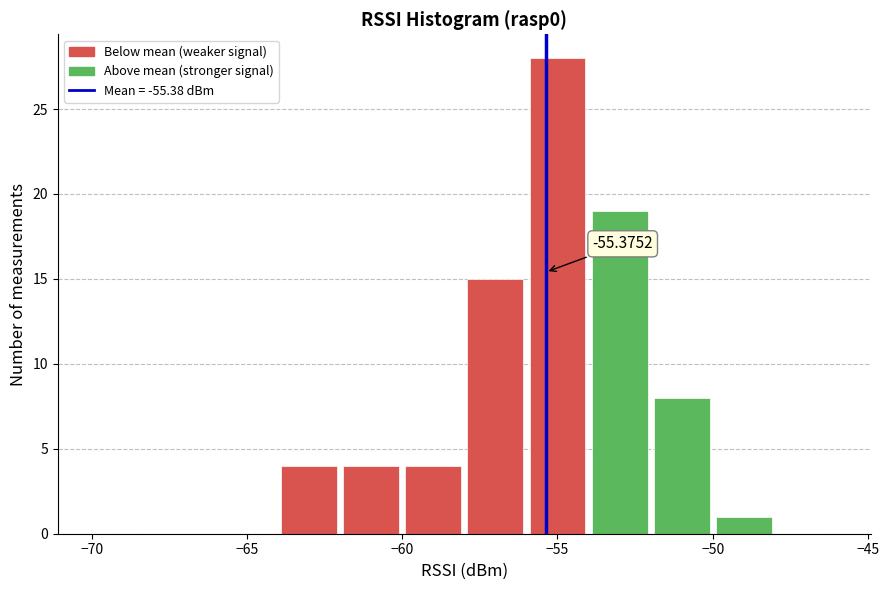

Over which range of the x-axis is the bar tallest?

-56 to -54